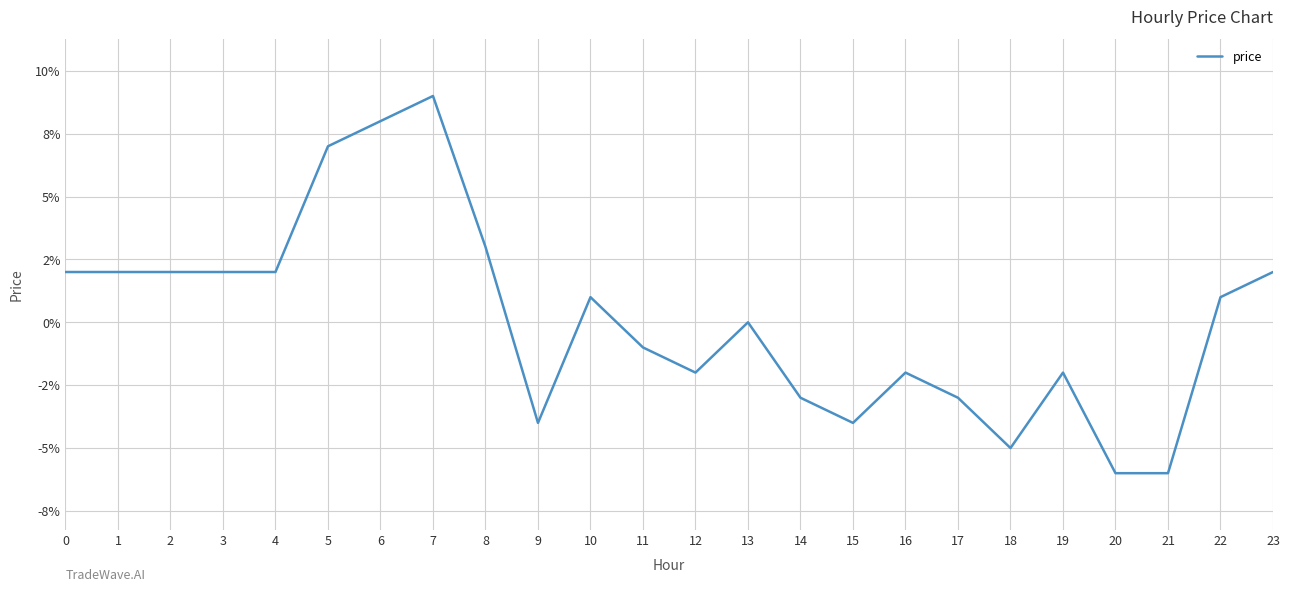

What is the change in value from 6 to 13?

-0.1